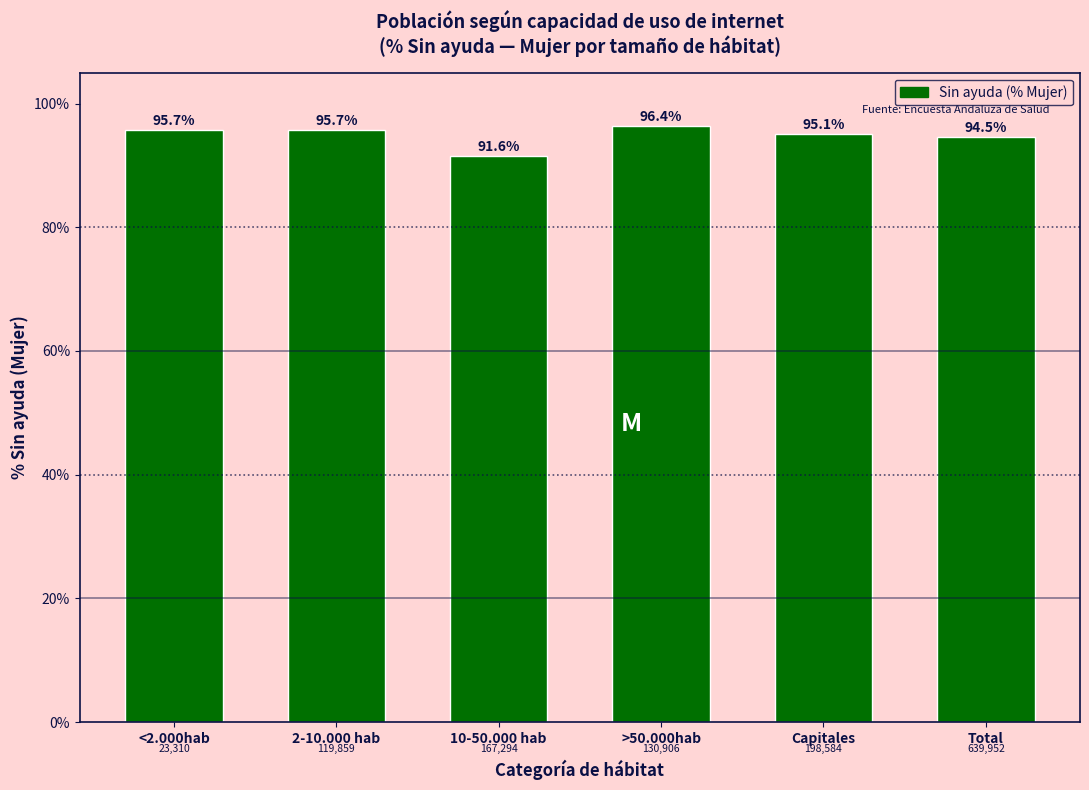

Reading right to left, list all the values displayed in this chart.

94.5	95.1	96.4	91.6	95.7	95.7